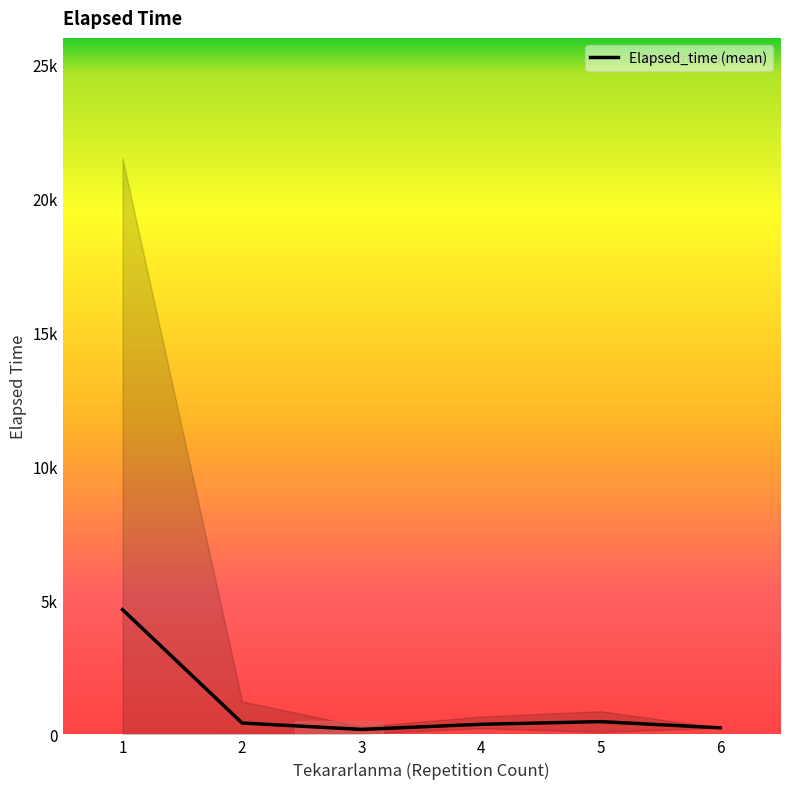

What is the value of the 6th point from the left?

245.0